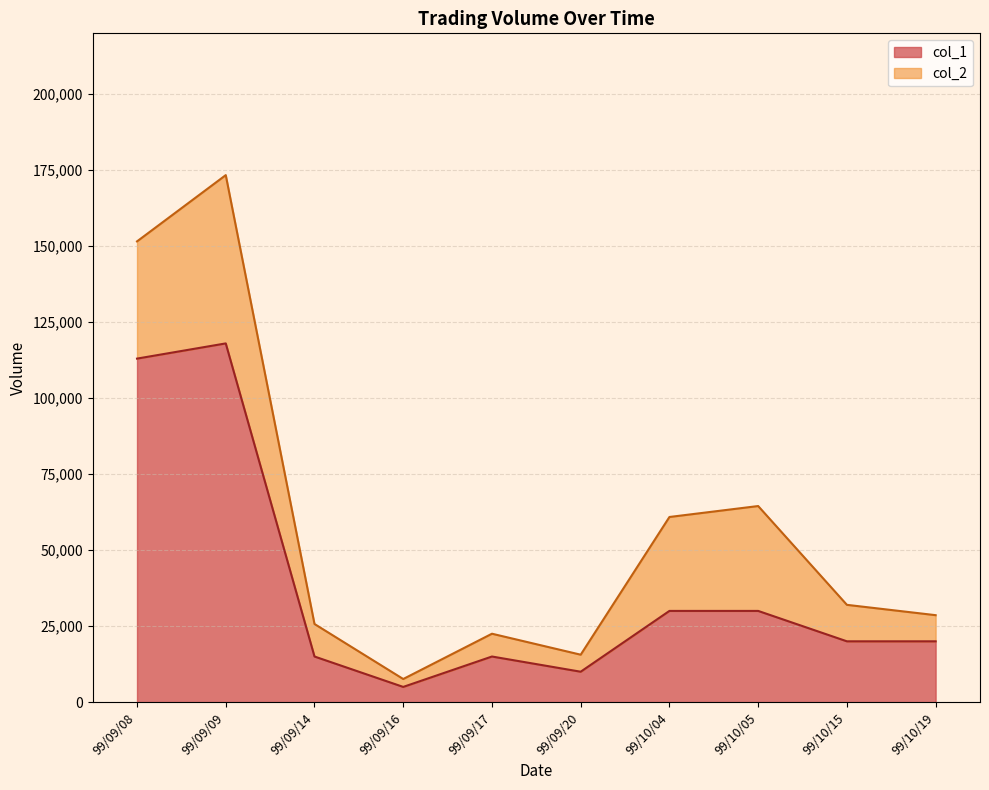

Which category has the highest value in the col_1 series?

99/09/09